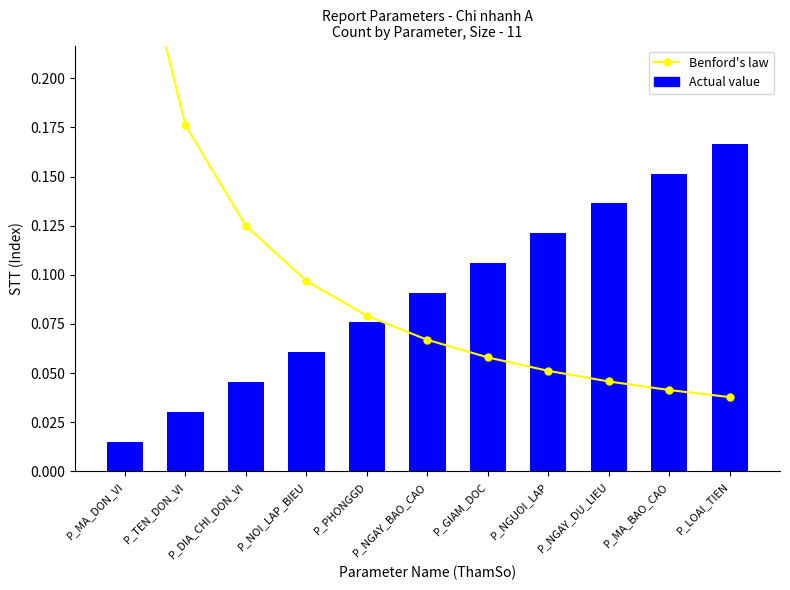

Reading left to right, list all the values displayed in this chart.

Benford's law: 0.3	0.2	0.1	0.1	0.1	0.1	0.1	0.1	0.0	0.0	0.0
Actual value: 0.0	0.0	0.0	0.1	0.1	0.1	0.1	0.1	0.1	0.2	0.2